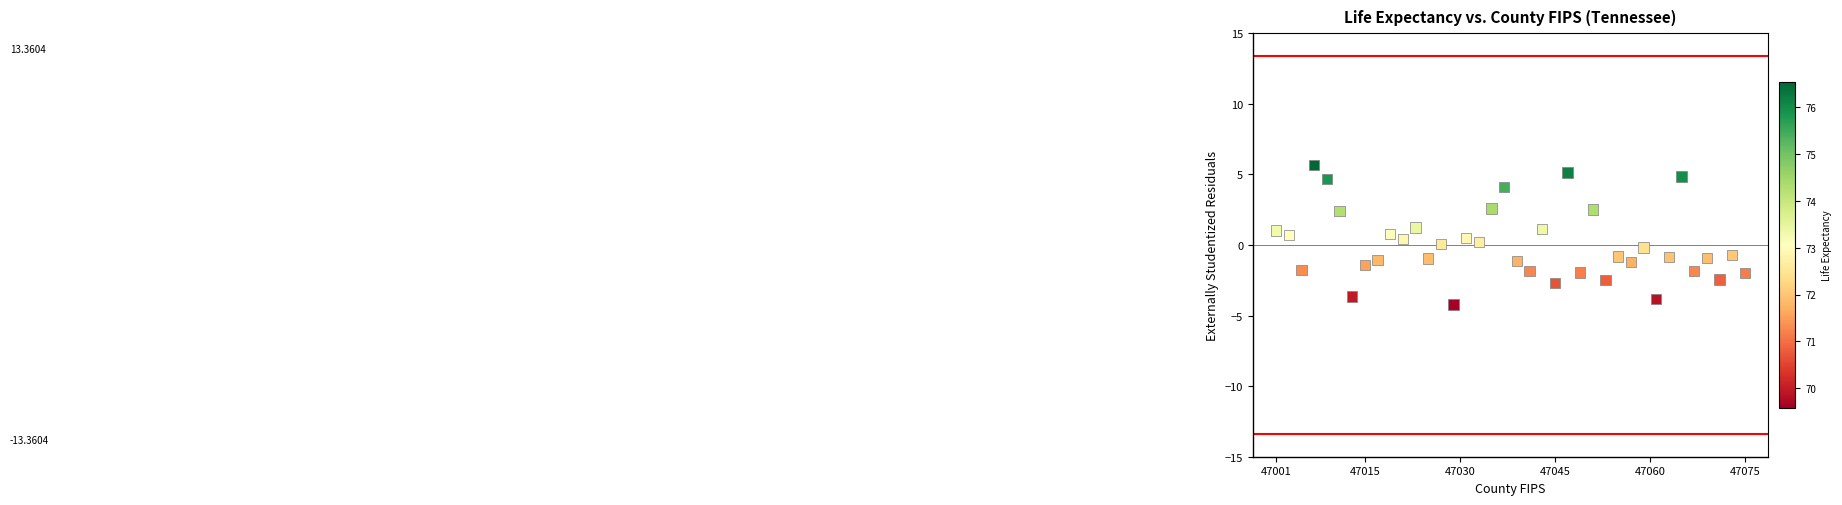

What is the range of X values (max minus min)?

74.0